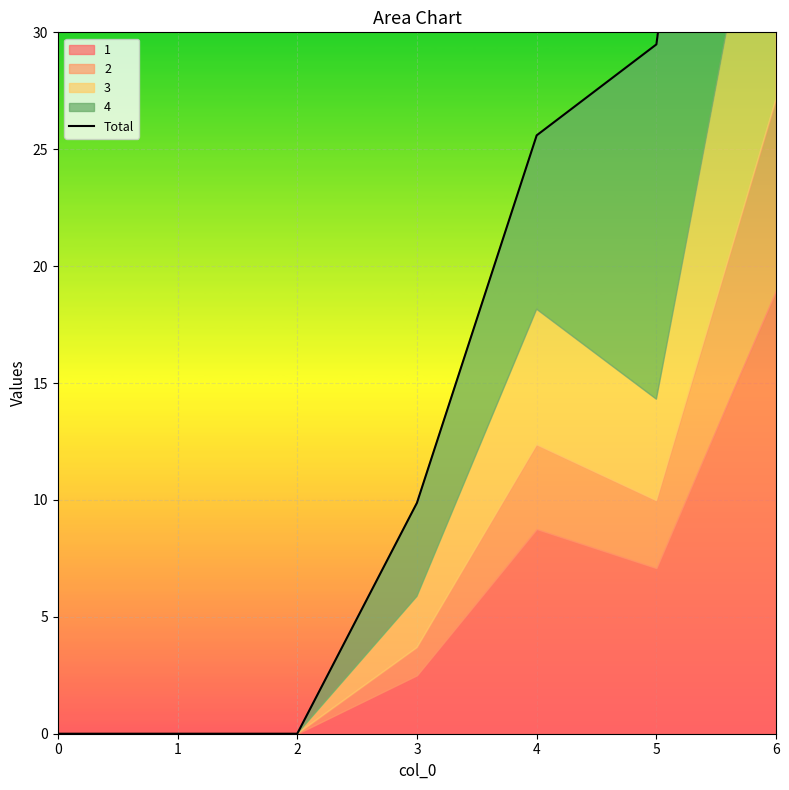

Which has a higher value, 4 or 2?

4